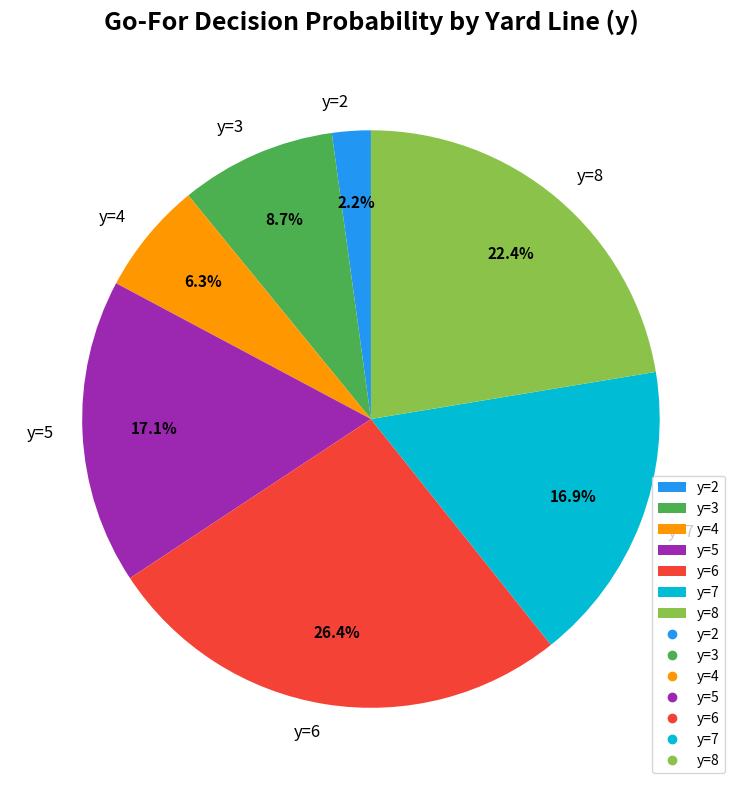

Count the number of slices in the pie.

7